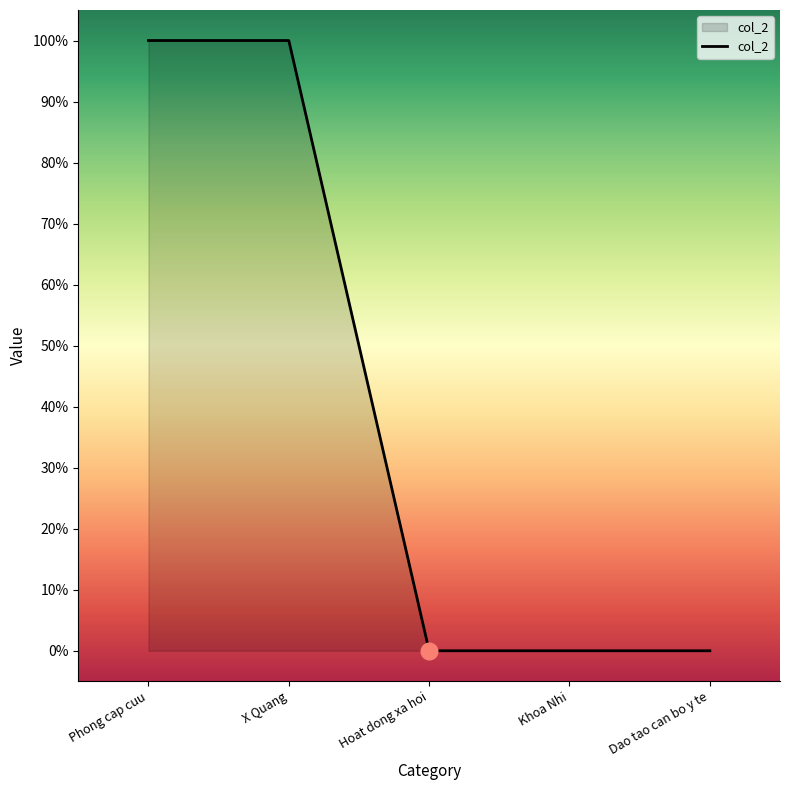

Is this an area chart (filled region under the line)?

Yes